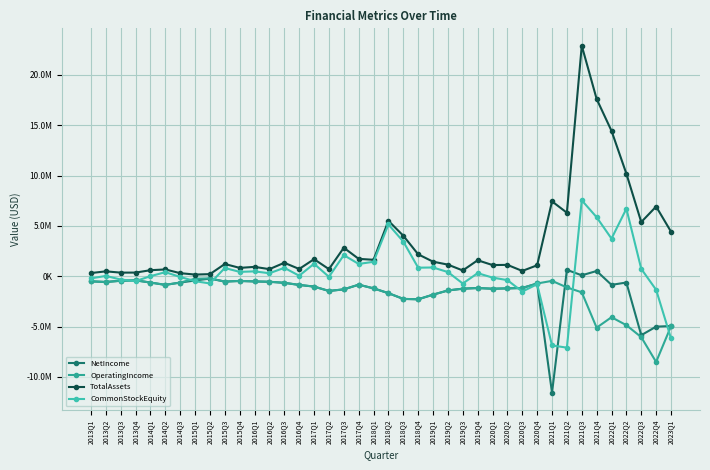

Does the chart have visible grid lines?

Yes